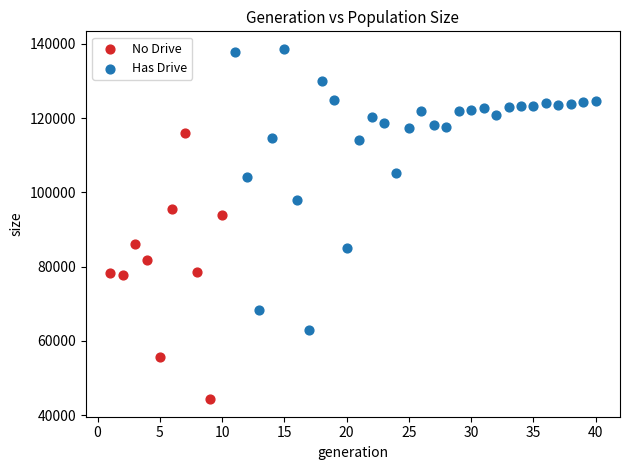

Which series contains the highest Y value?

Has Drive